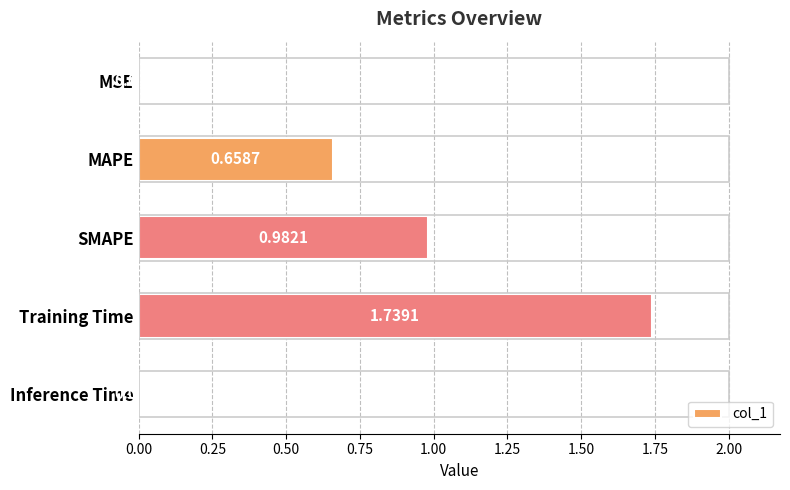

Which label corresponds to the largest value in the chart?

Training Time